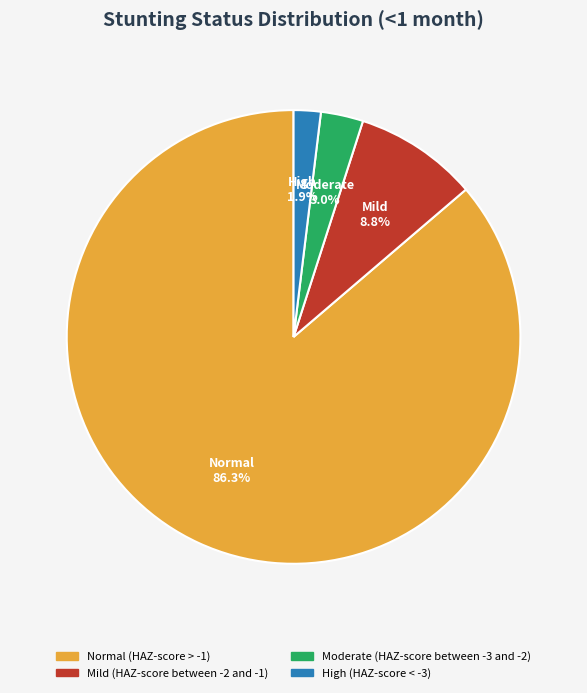

Count the number of slices in the pie.

4